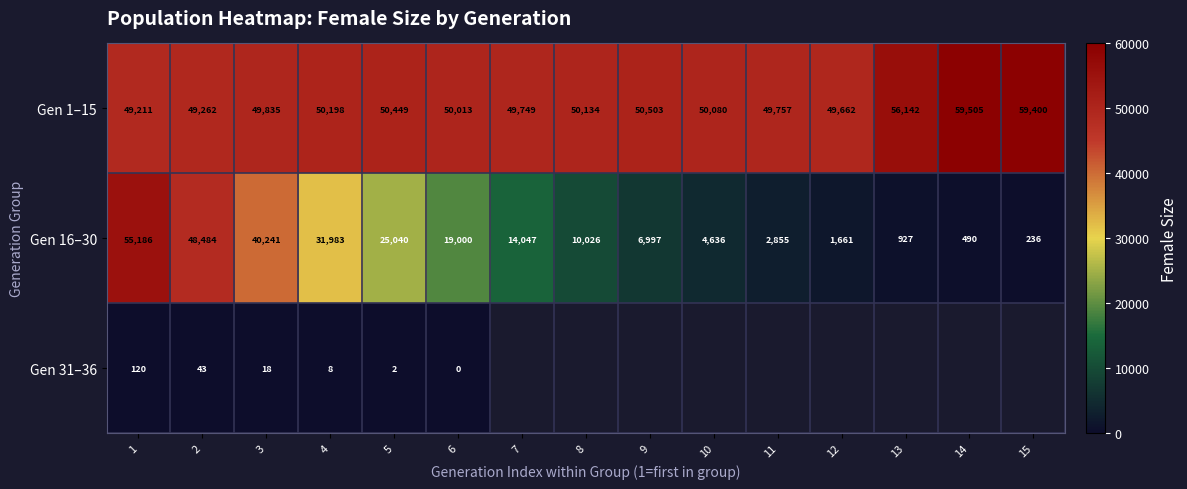

What is the spread (max minus min) of values at 13?

55215.0